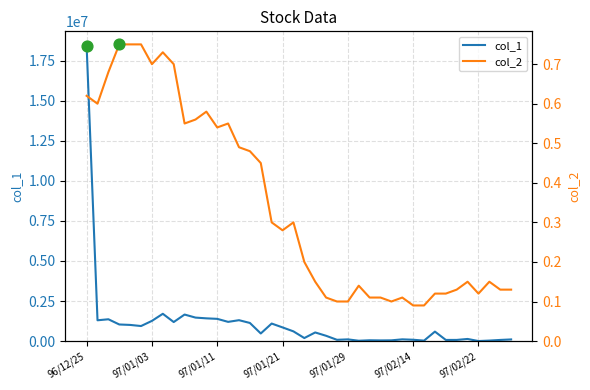

What is the total value across all series at 38?

70000.1